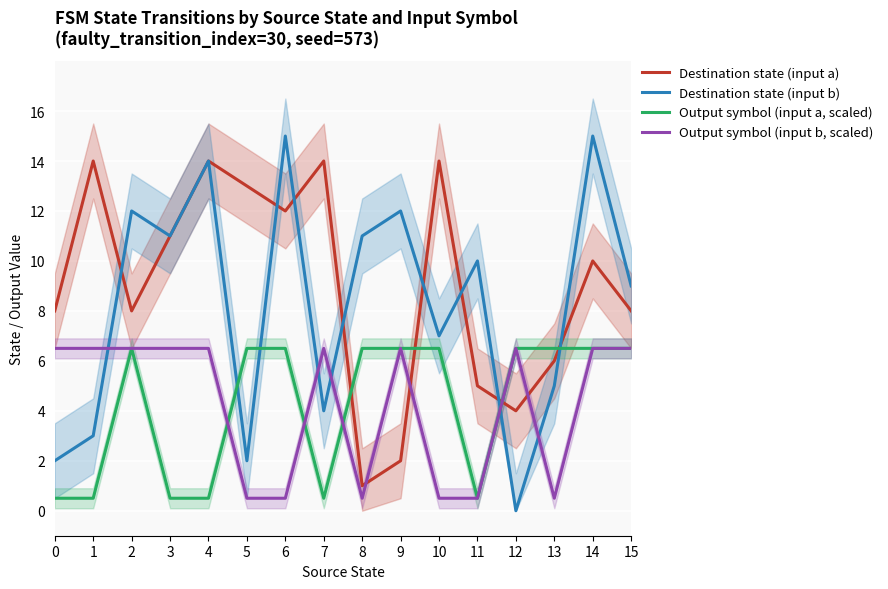

At which label does Destination state (input b) first exceed 10?

2